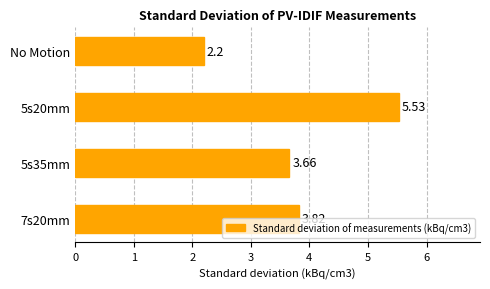

What is the smallest value displayed?

2.2